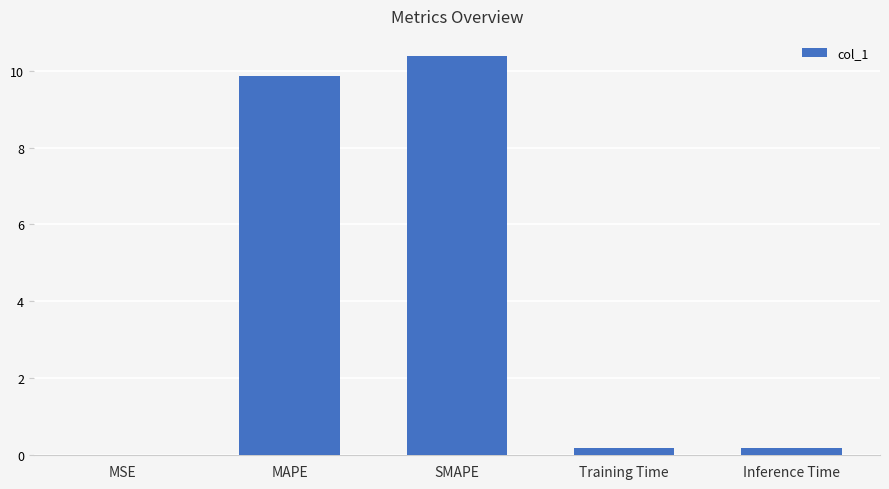

Count the number of categories in the chart.

5